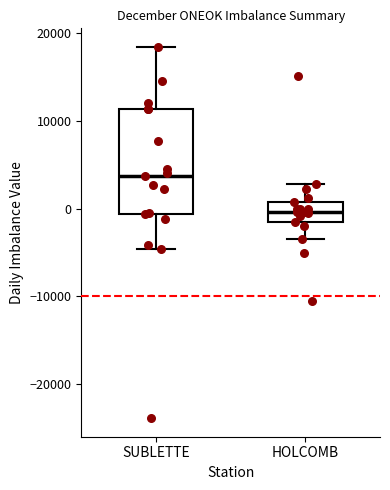

Comparing the boxes themselves (not the whiskers), which one is the tallest?

SUBLETTE